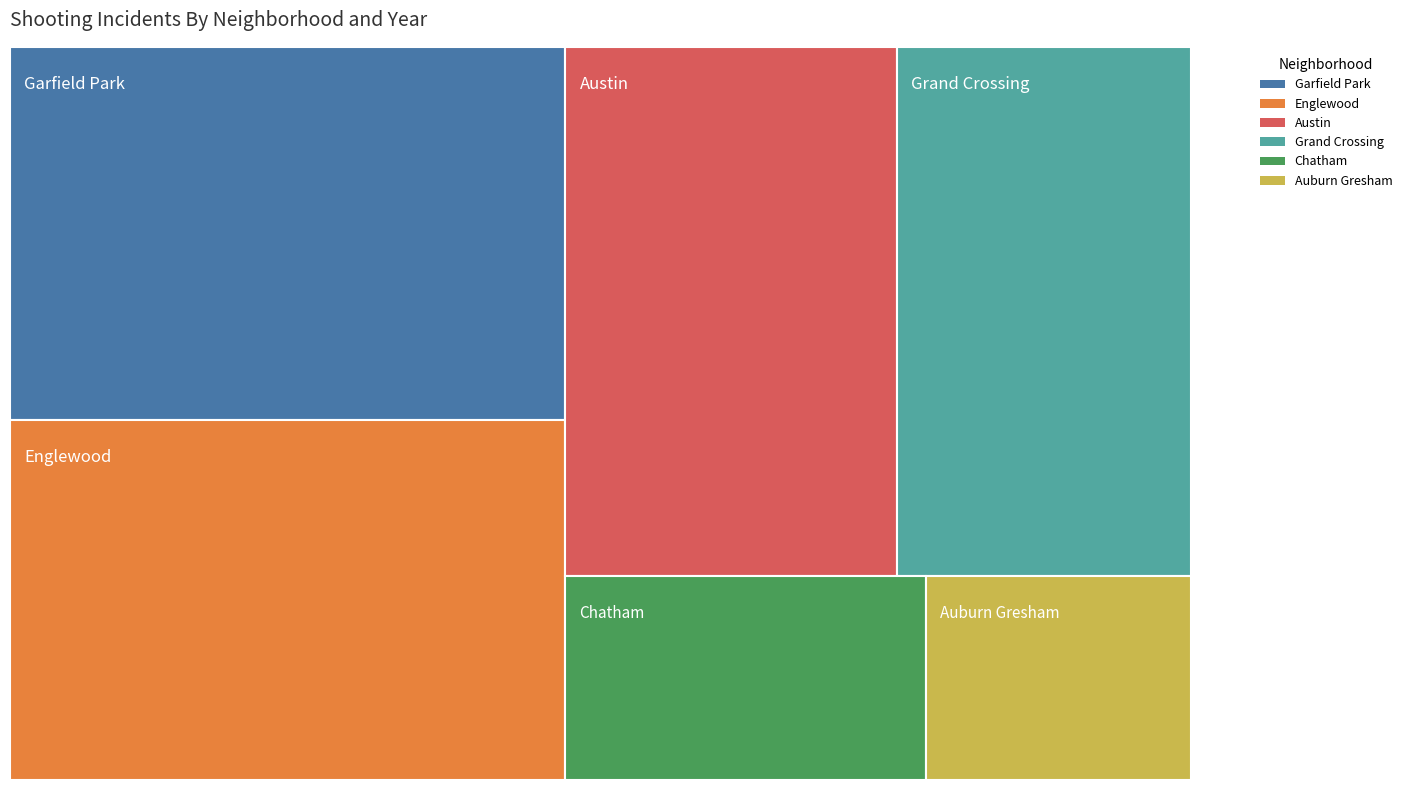

Reading right to left, transcribe all the data shown in this chart.

Austin: 7	33	23	34	33	22	34	22
Englewood: 8	37	31	39	22	34	38	28
Garfield Park: 6	37	42	50	36	40	23	11
Grand Crossing: 7	25	17	36	25	27	29	18
Auburn Gresham: 1	5	7	8	14	6	9	14
Chatham: 1	8	18	15	12	20	8	5